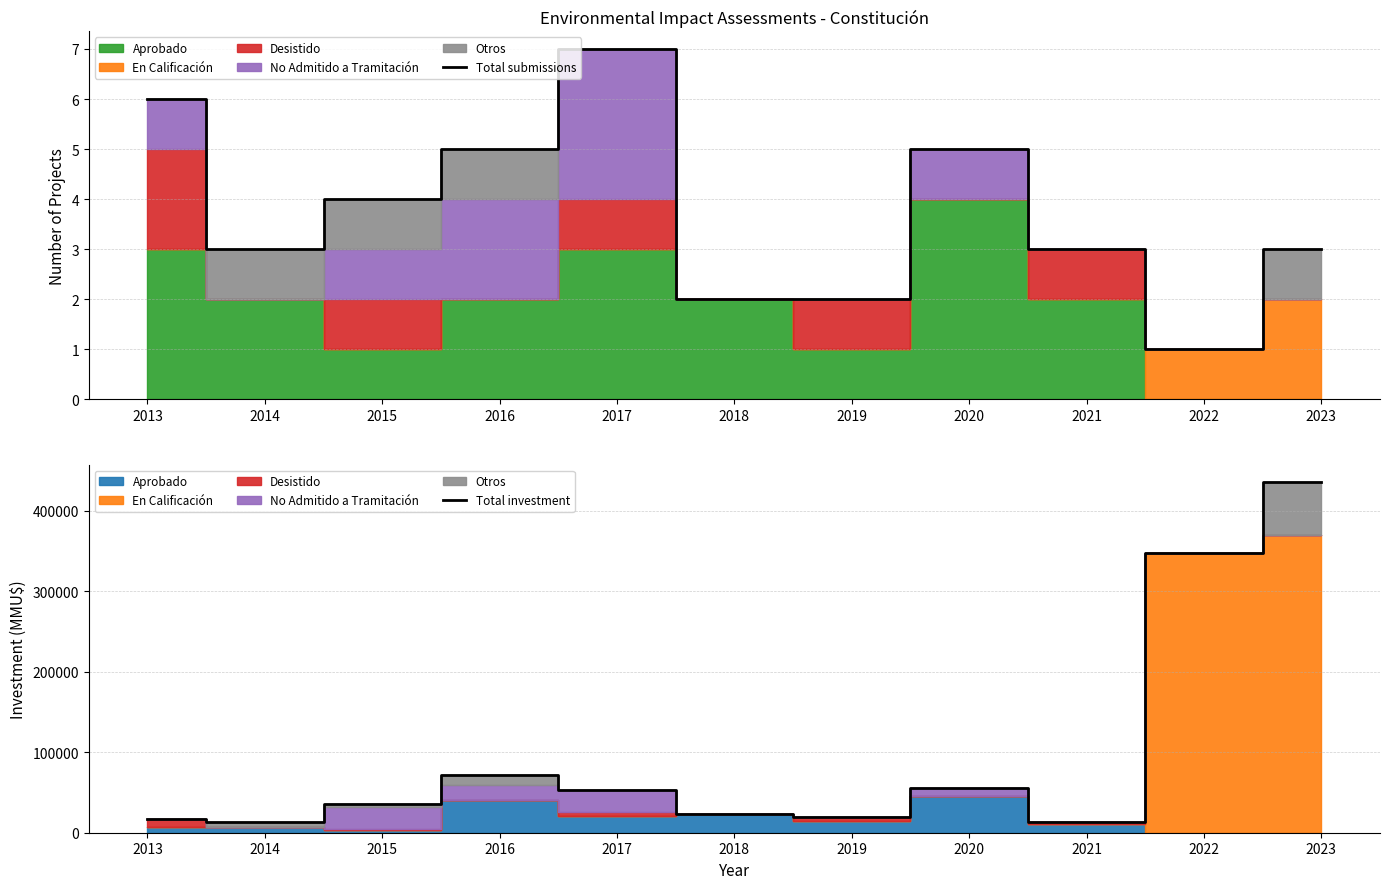

List the series in order of their overall mean, lowest first.

Total submissions, Total investment